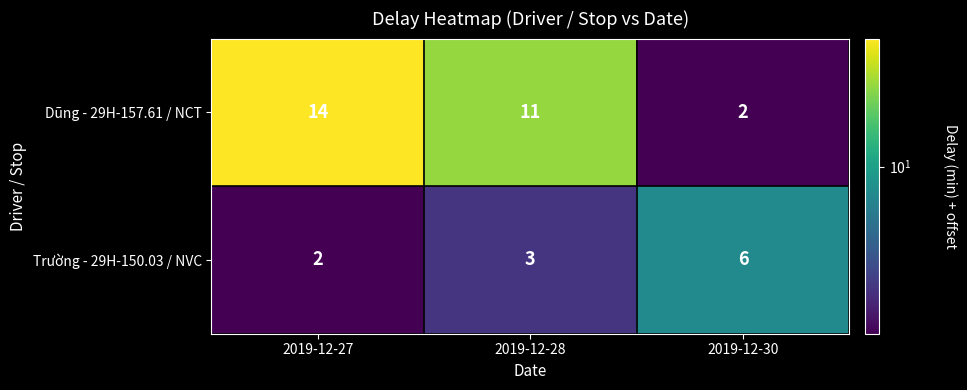

What is the average value of the Trường - 29H-150.03 / NVC series?

4